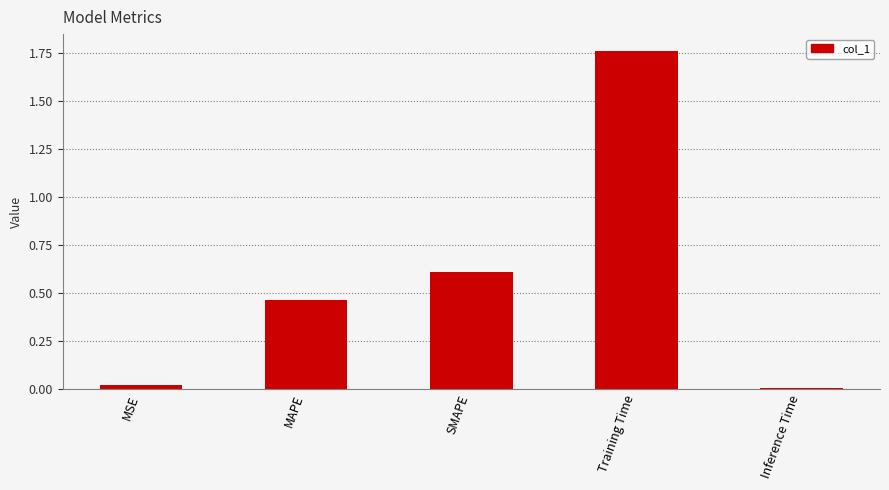

What is the change in value from MAPE to SMAPE?

+0.1